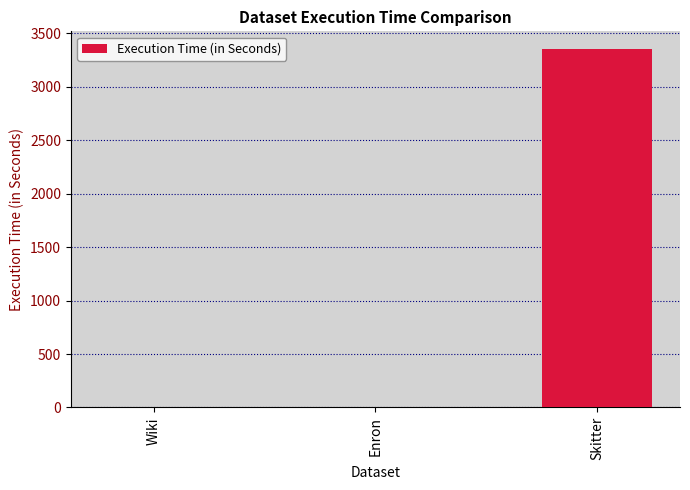

What is the change in value from Wiki to Enron?

+0.8